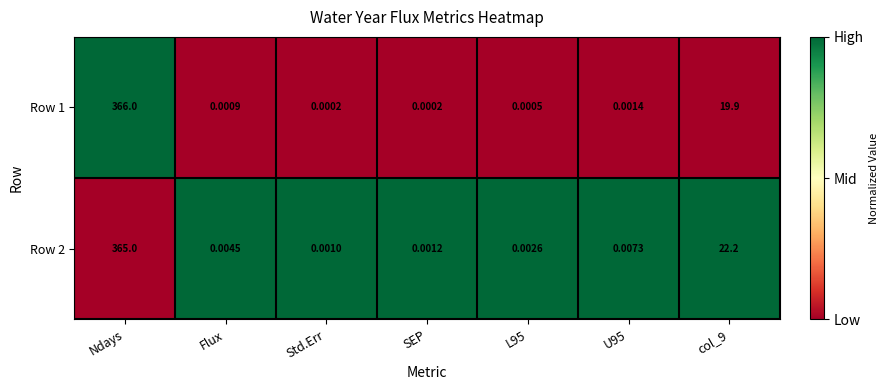

At which category is the sum across all series the highest?

Ndays